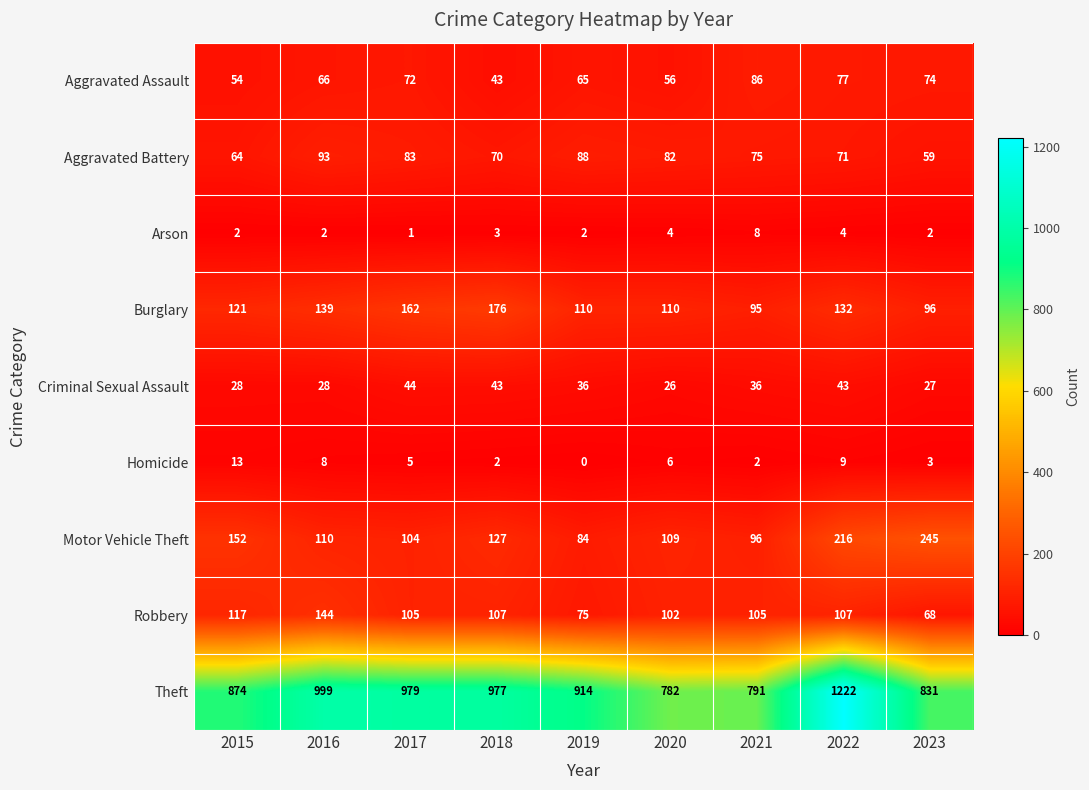

The Aggravated Battery series shows 22 at 2019. True or false?

False